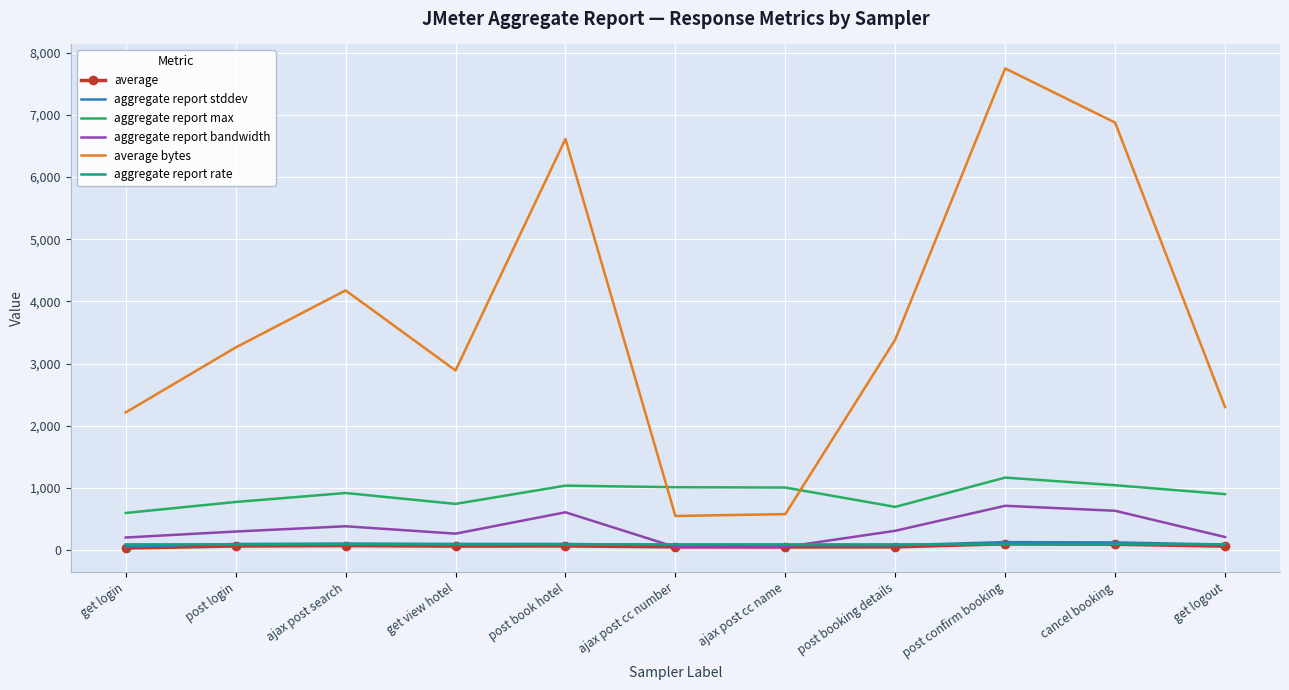

What is the average value of the average series?

67.0